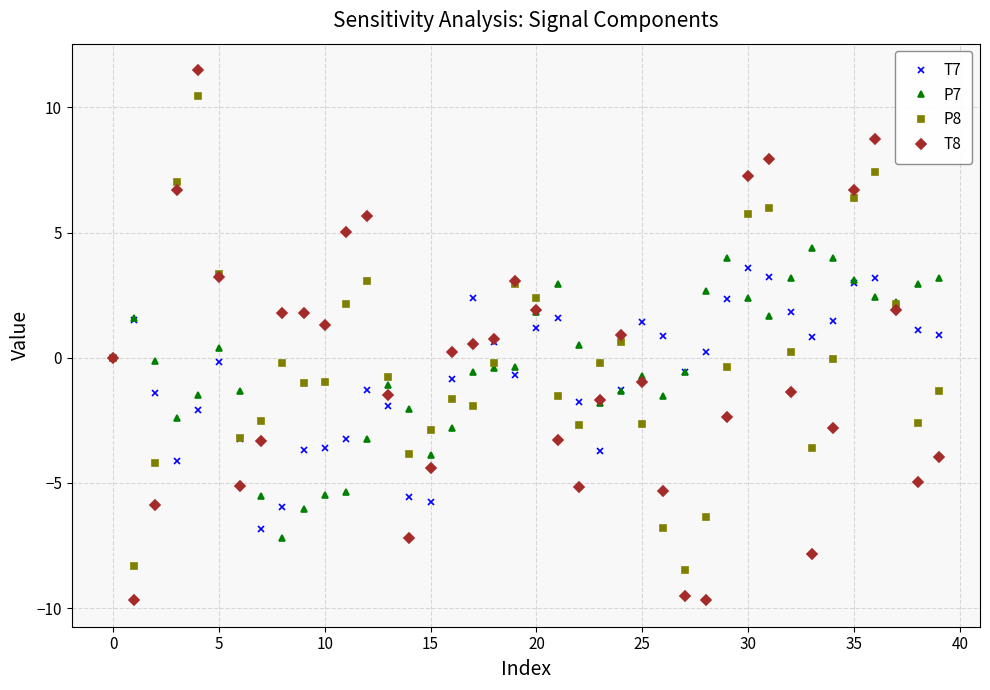

What is the value of the T8 point at the 19th from the left?

0.8